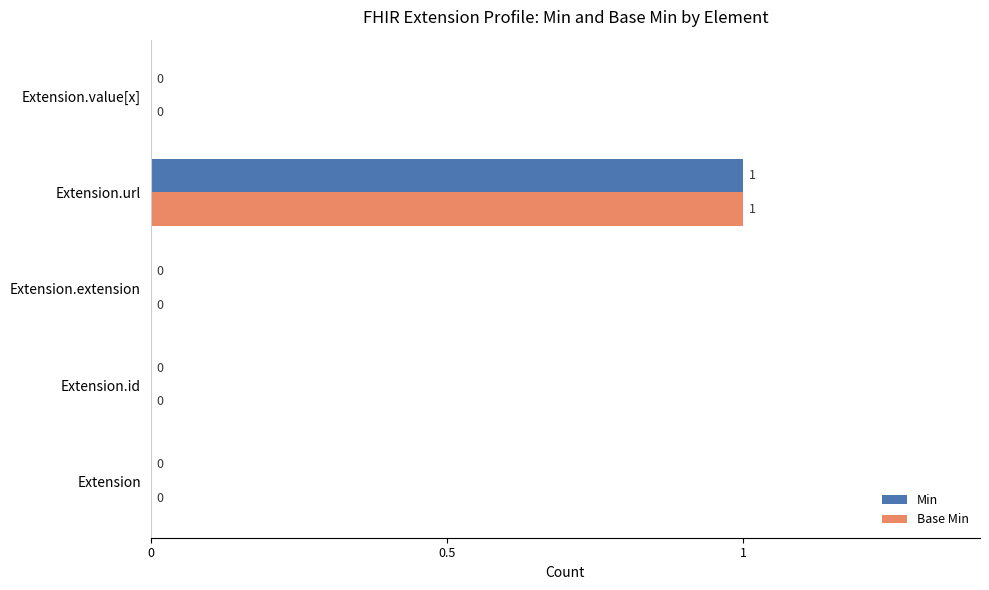

Which category has the highest value in the Min series?

Extension.url